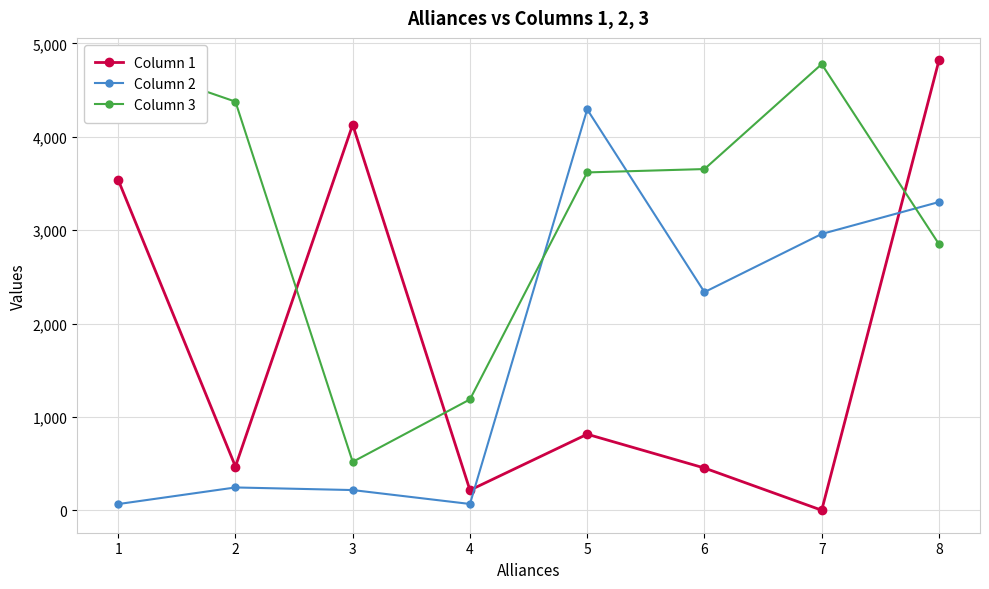

What is the total value across all series at 1?

8416